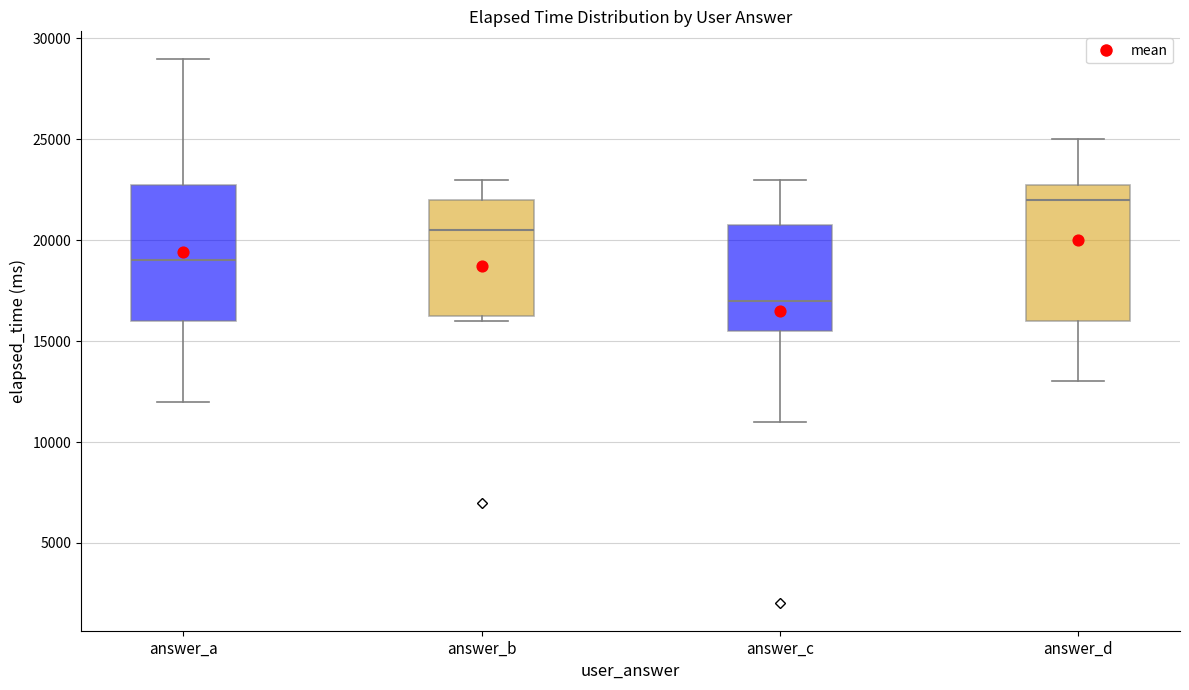

Which box's median line is the lowest?

answer_c